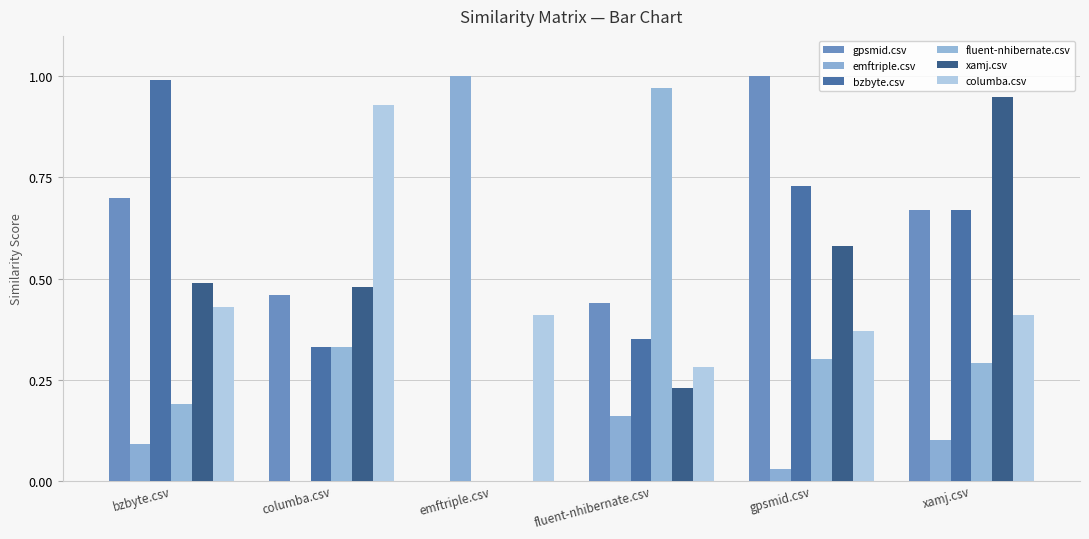

True or false: bzbyte.csv has a value of 0.7 at gpsmid.csv.

True